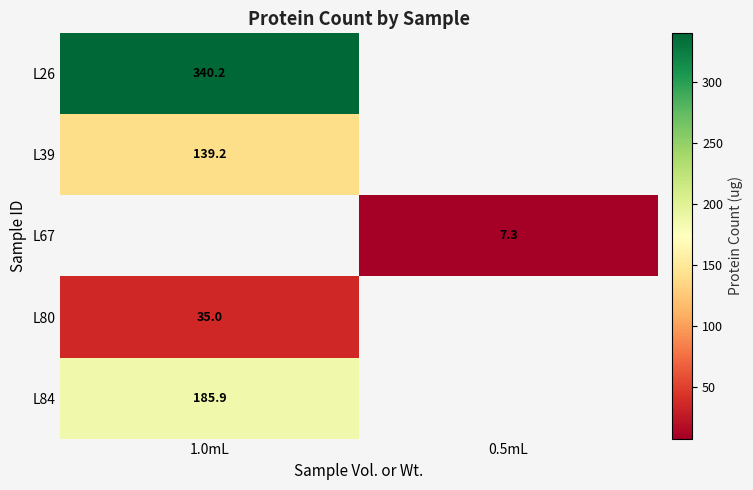

Rank the categories by L39 value from lowest to highest.

1.0mL, 0.5mL